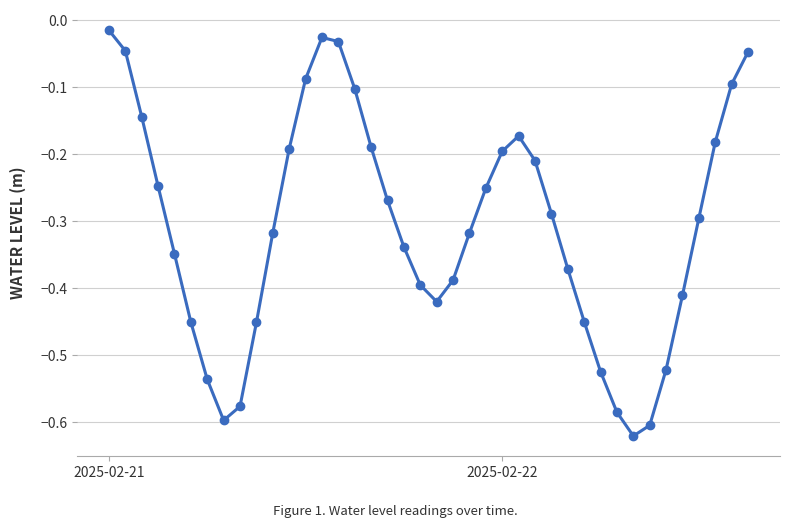

How many points are lower than both their immediate neighbors (excluding endpoints)?

3